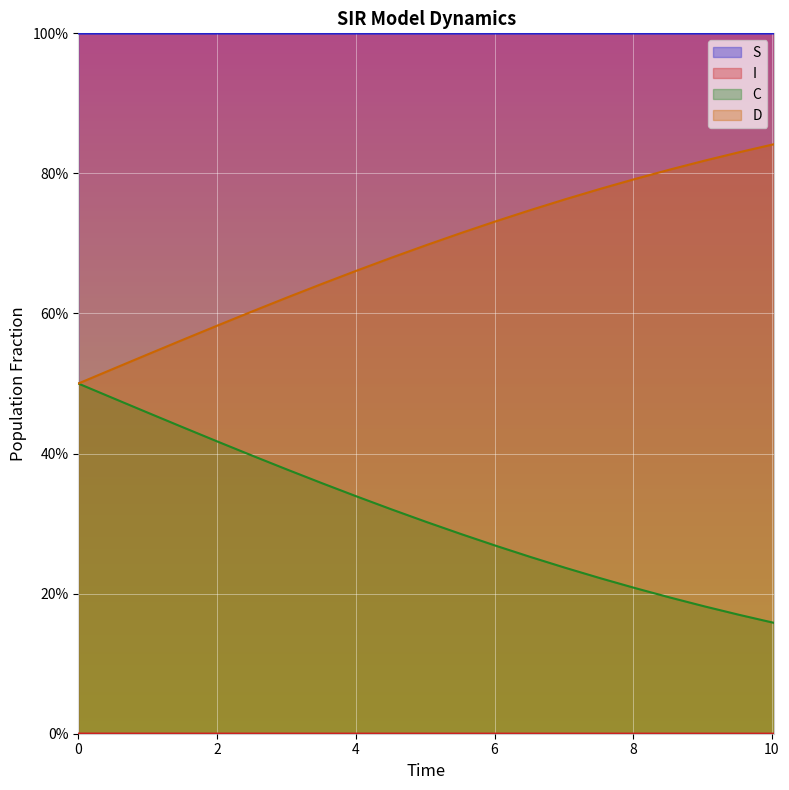

True or false: D has a value of 0.5 at 1.0033444816053512.

True